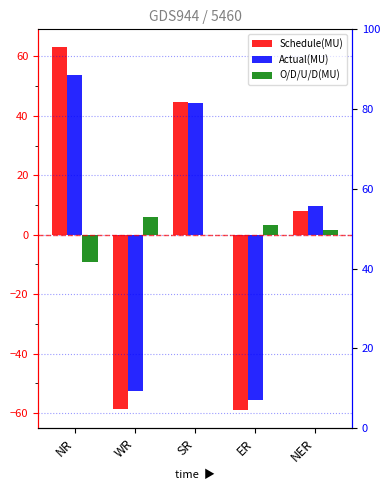

At NR, list the series in order from largest to smallest.

Schedule(MU), Actual(MU), O/D/U/D(MU)